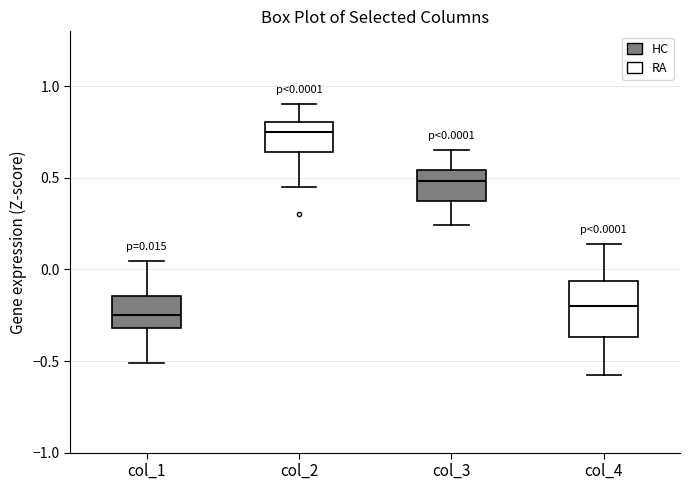

Which box has the highest median line?

col_2